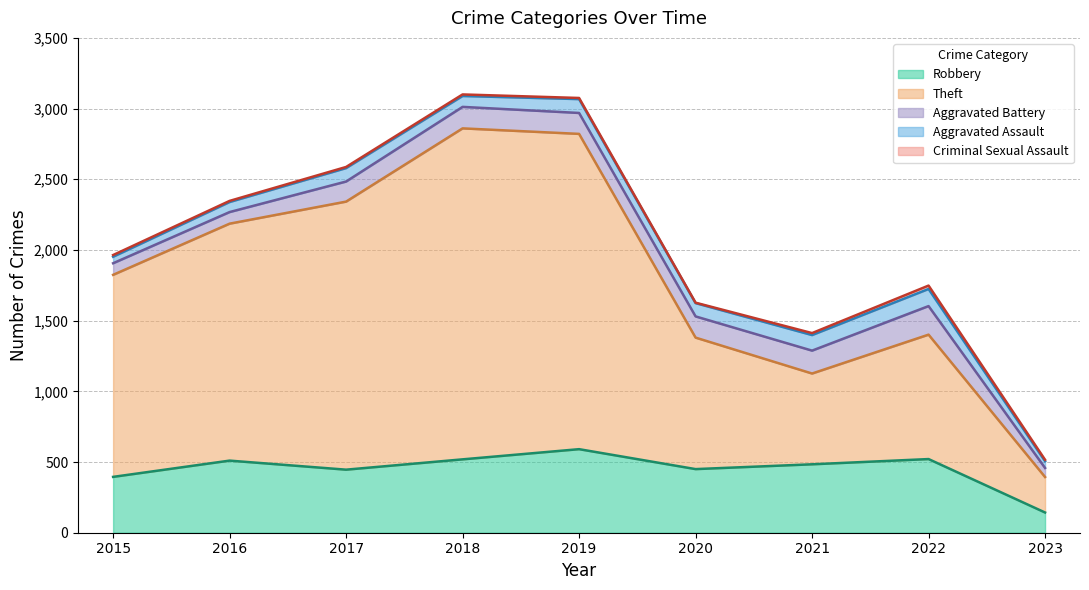

True or false: Aggravated Battery and Theft cross at least once.

False